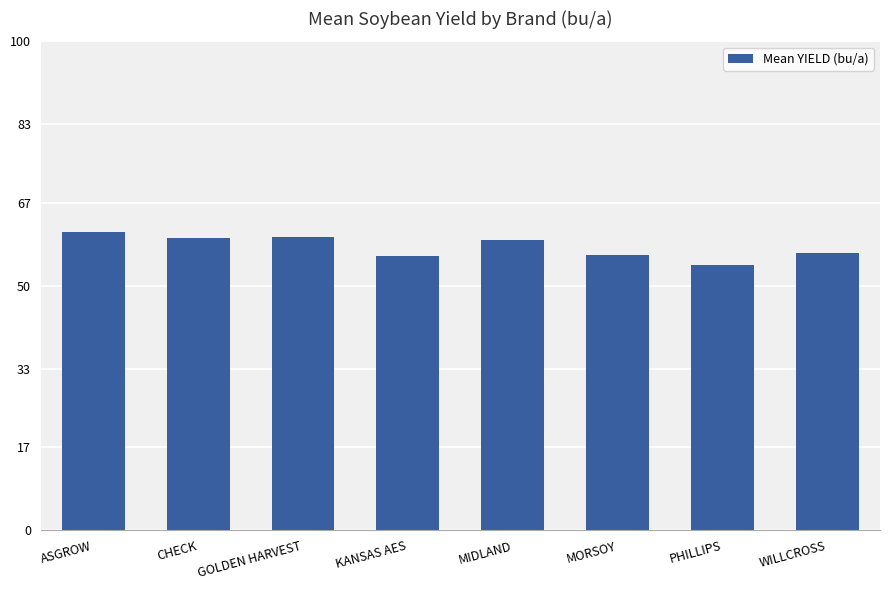

How many bars are there in total?

8